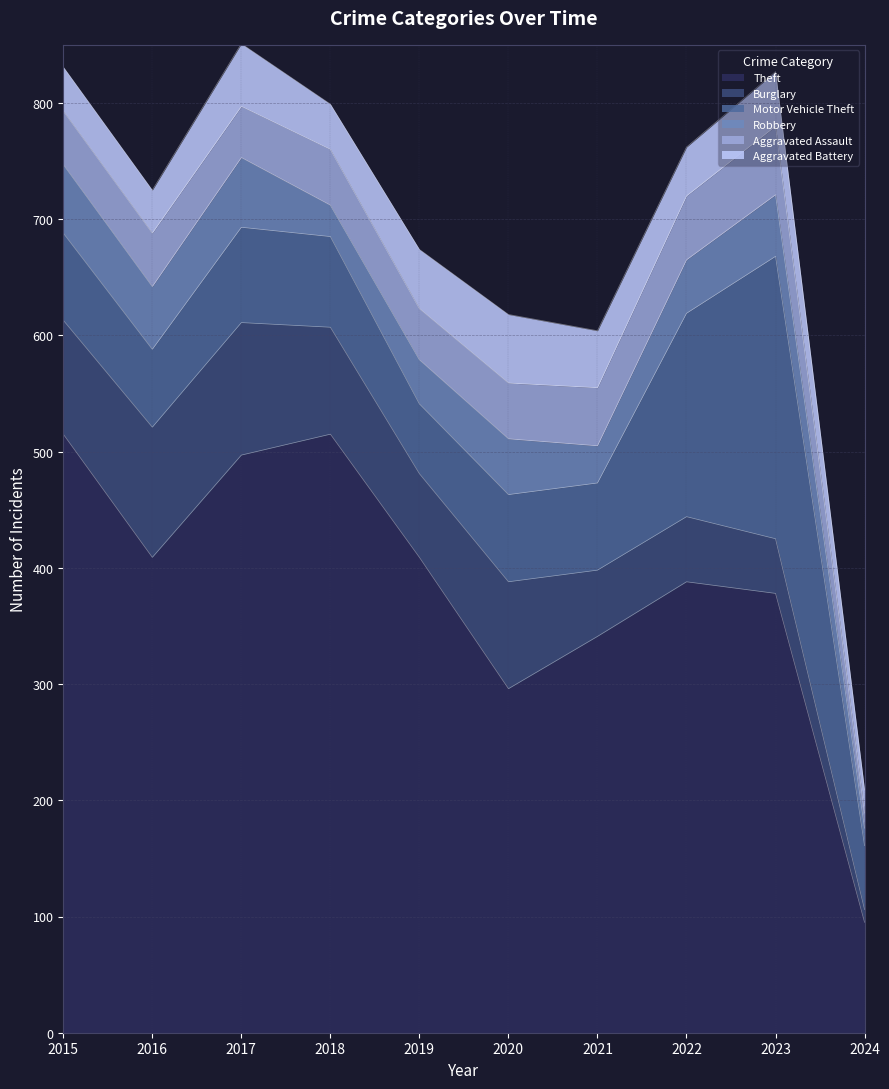

In Motor Vehicle Theft, how many points are lower than both neighbors (excluding endpoints)?

2